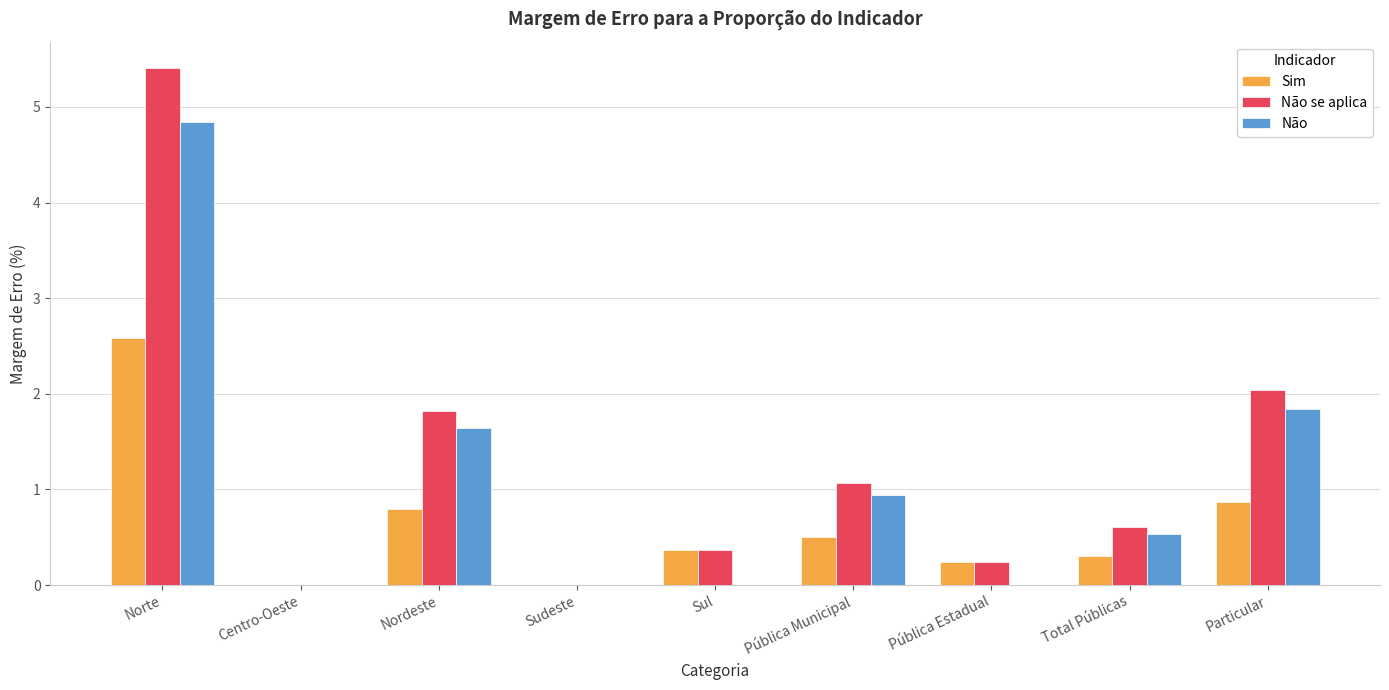

Where is Sim nearest to the value 1?

Particular